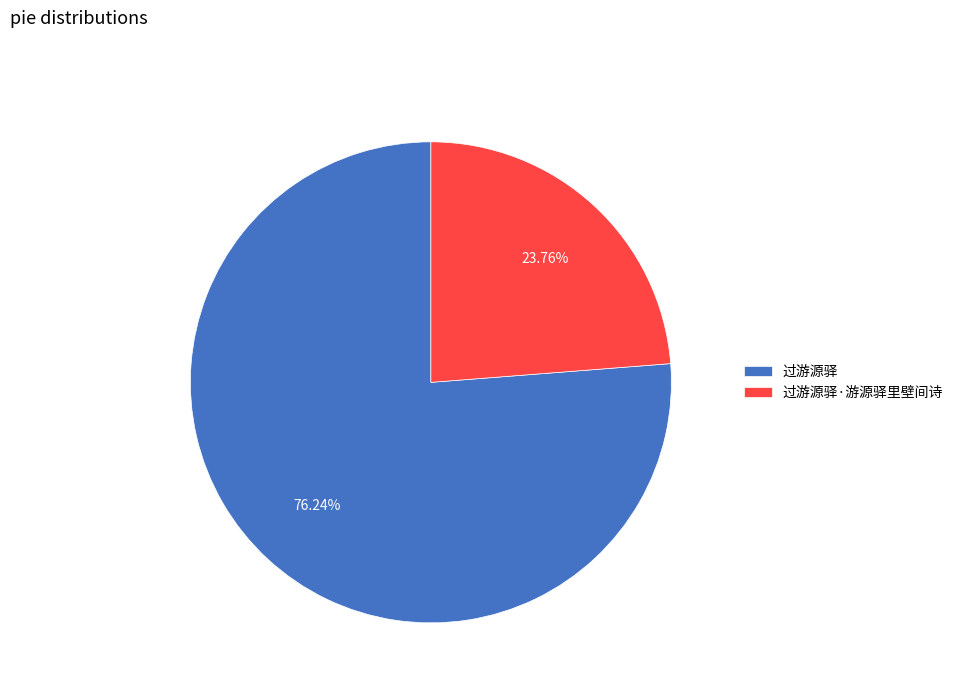

What is the total percentage of 过游源驿 and 过游源驿·游源驿里壁间诗?

100.0%